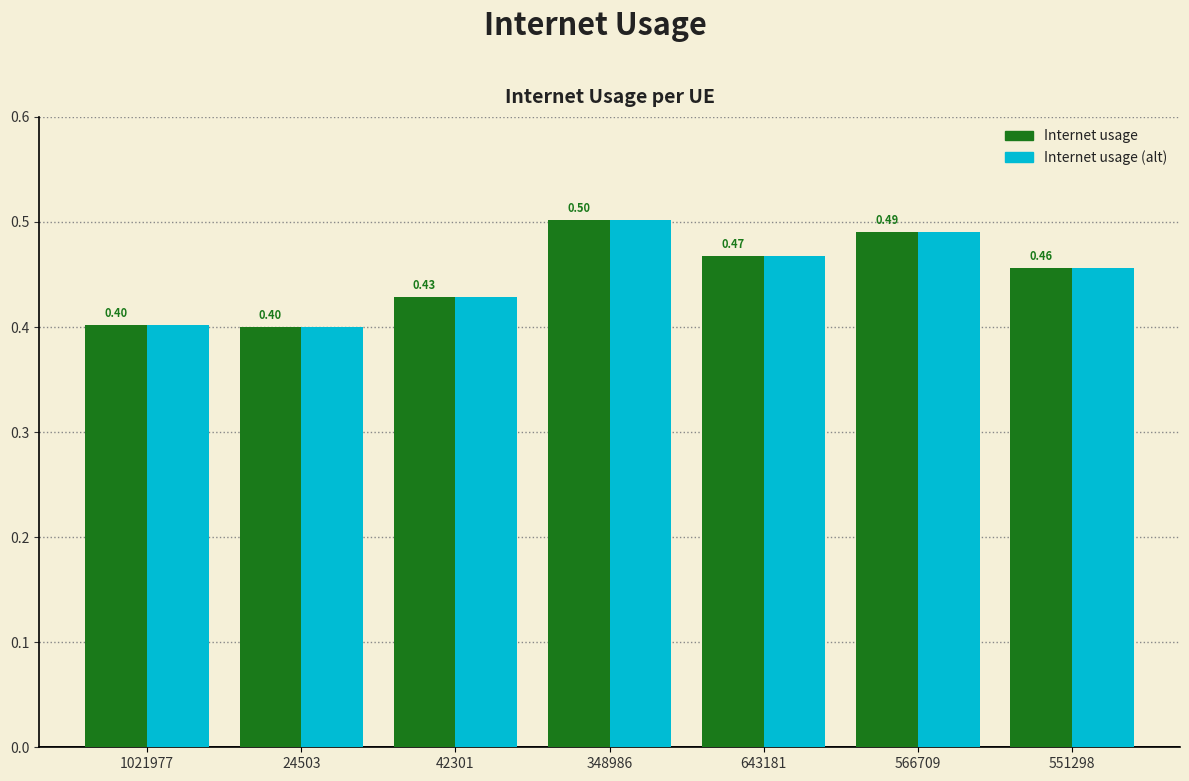

Reading right to left, what are all the values shown in this chart?

Internet usage: 0.5	0.5	0.5	0.5	0.4	0.4	0.4
Internet usage (alt): 0.5	0.5	0.5	0.5	0.4	0.4	0.4